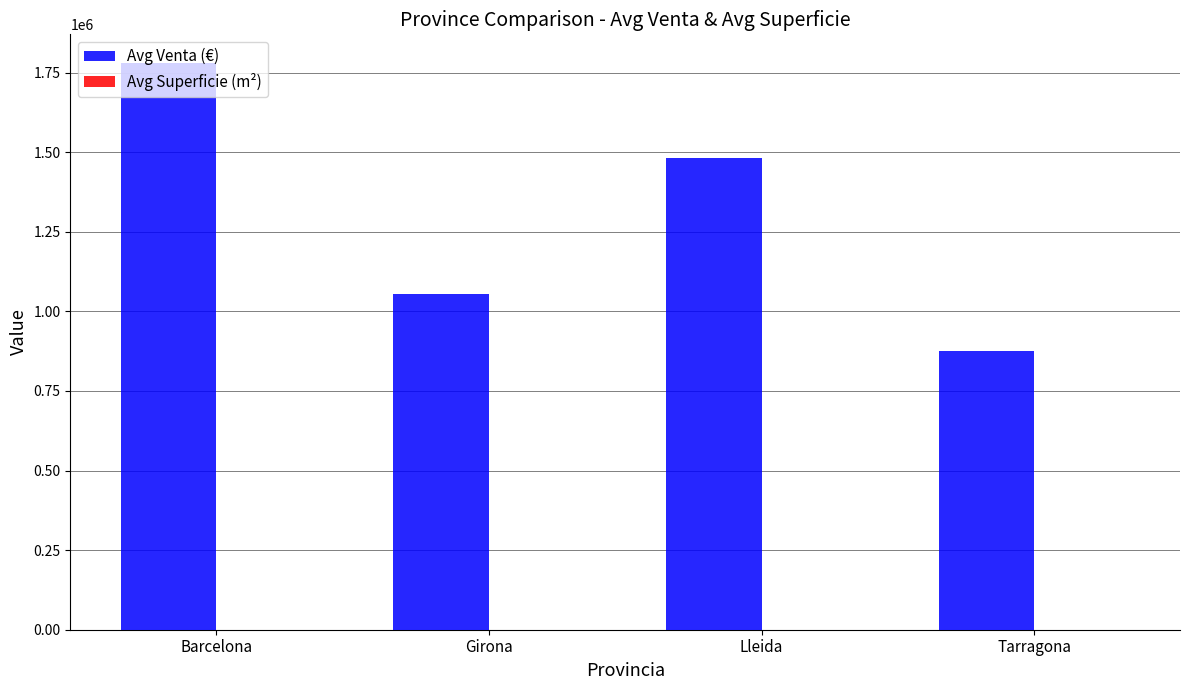

Does the chart contain stacked bars?

No